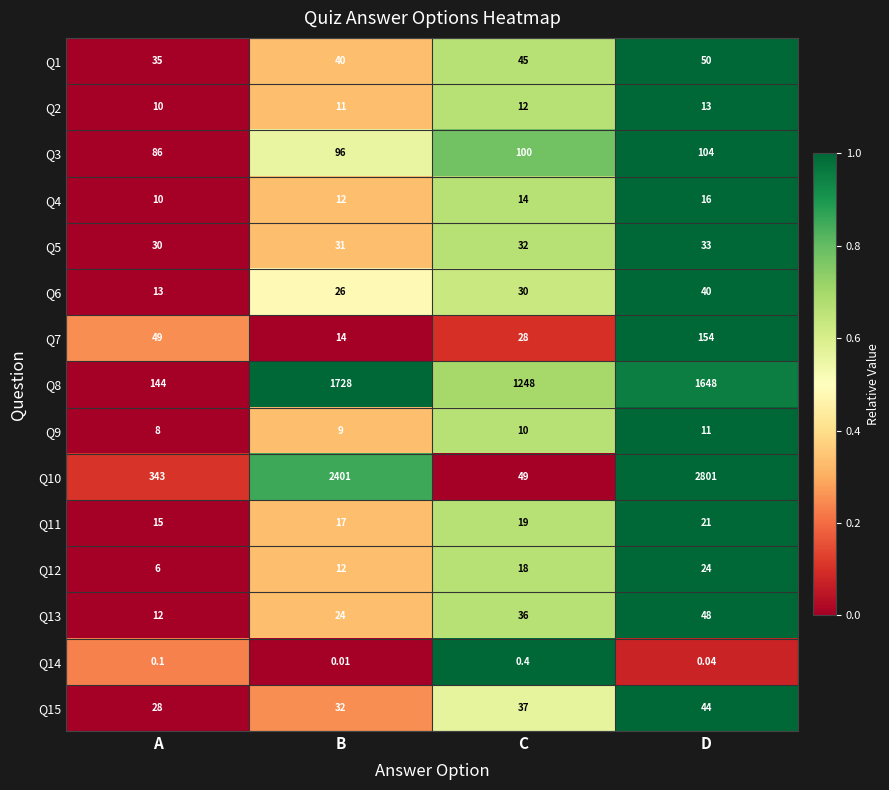

Which label corresponds to the smallest value in the chart?

B